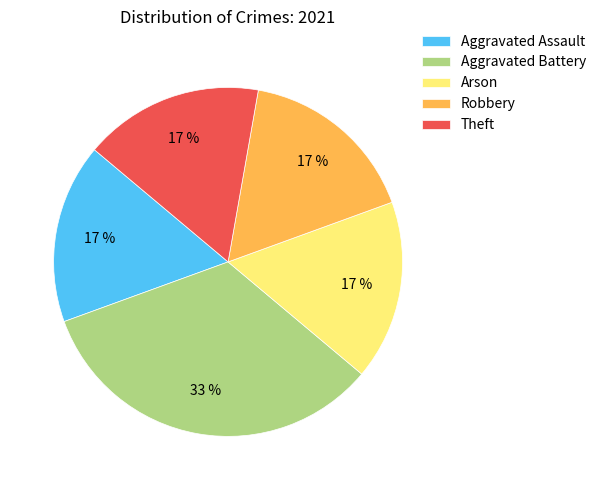

Which slice is the largest?

Aggravated Battery